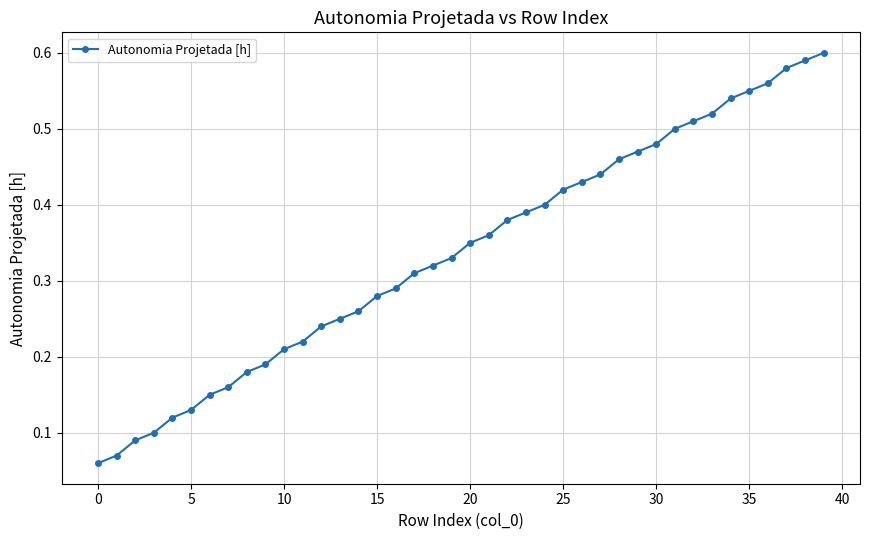

What is the sum of all values?

13.5